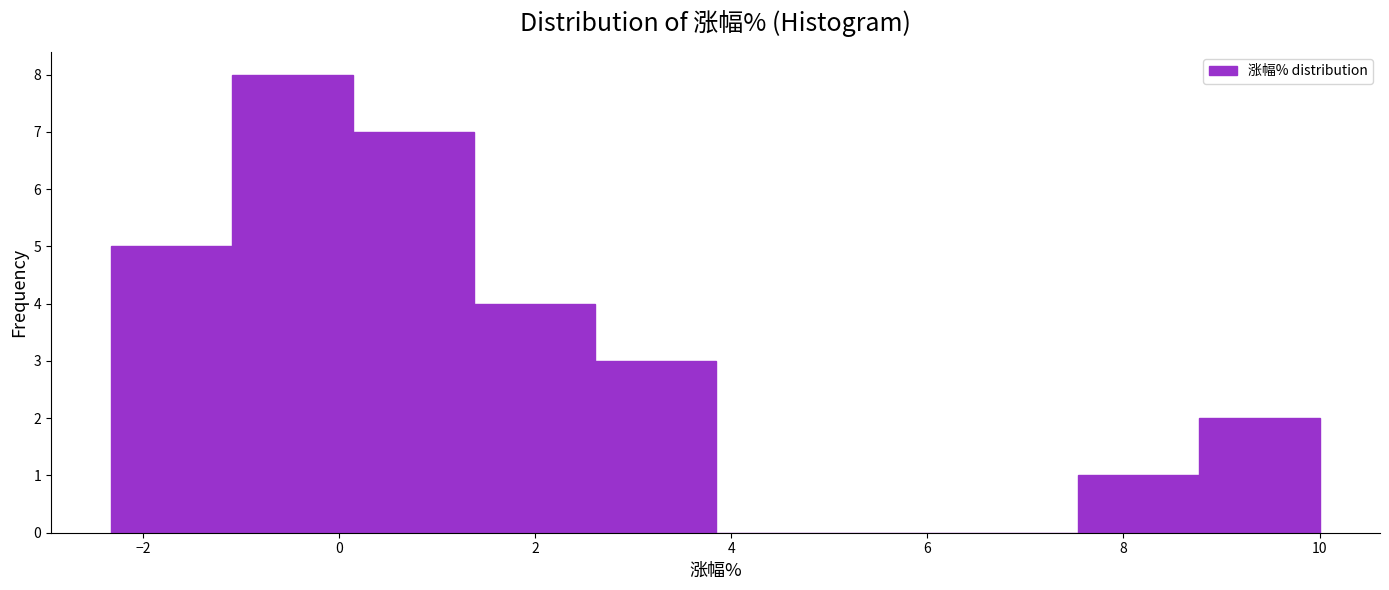

Over which range of the x-axis is the bar tallest?

-1.0 to 0.2